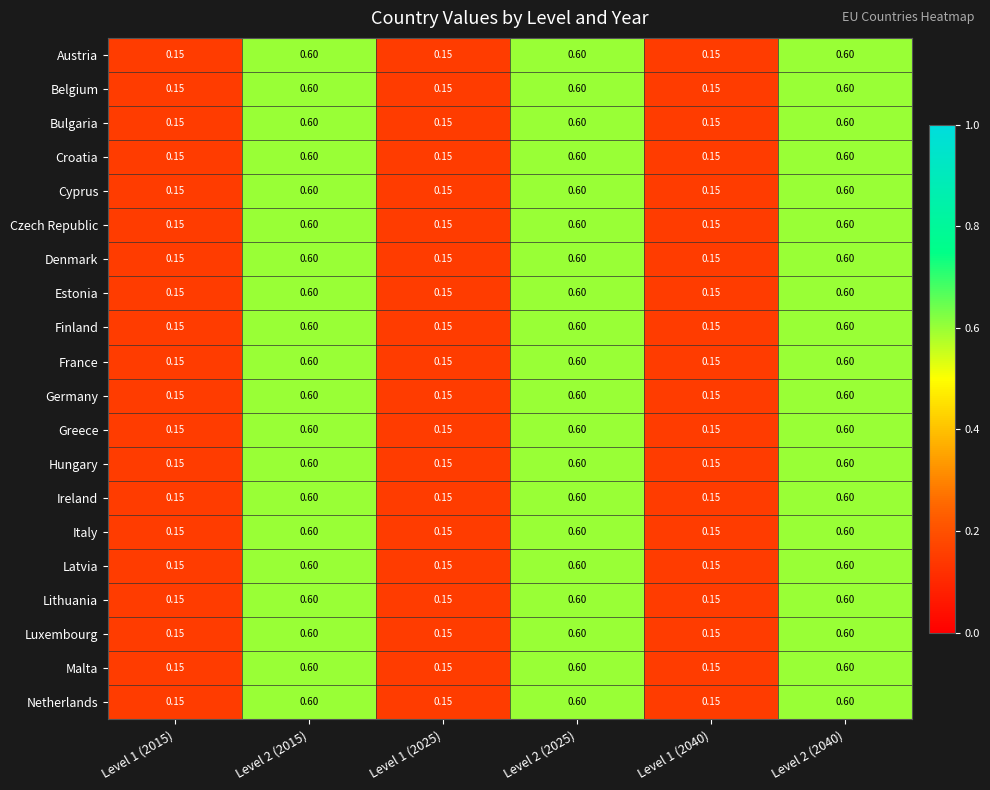

Is the value of Cyprus at Level 1 (2015) greater than the value of Croatia at Level 2 (2025)?

No